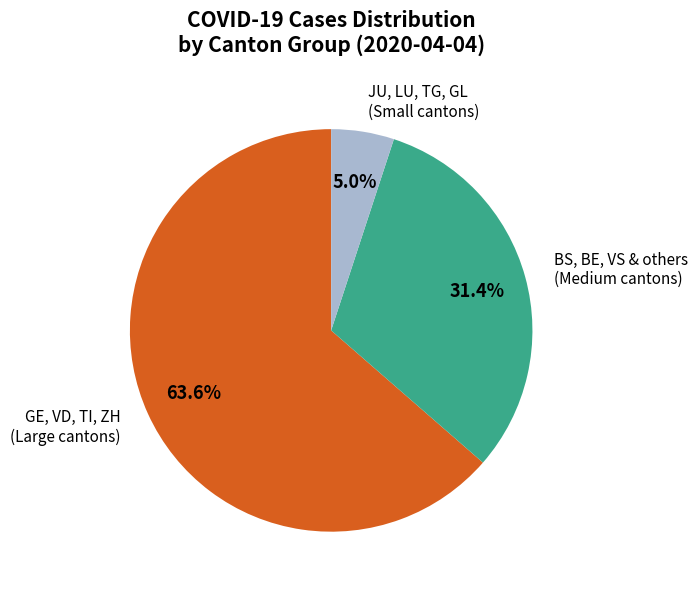

Do BS, BE, VS & others (Medium cantons) and JU, LU, TG, GL (Small cantons) together represent more than half of the pie?

No